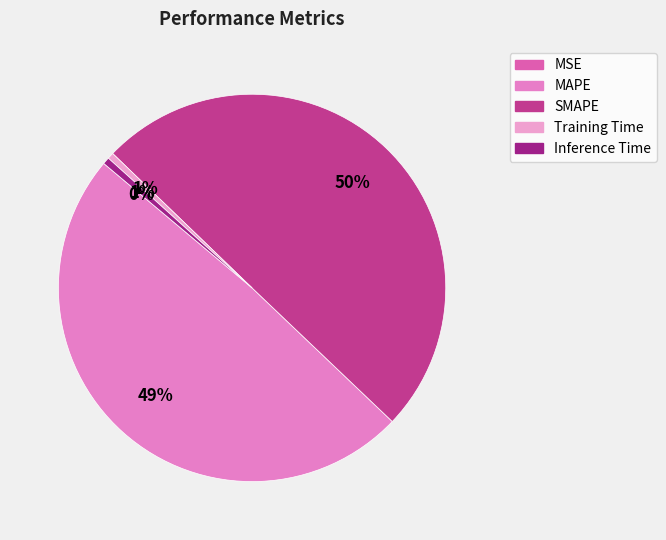

To the nearest percent, what portion does SMAPE represent?

50%